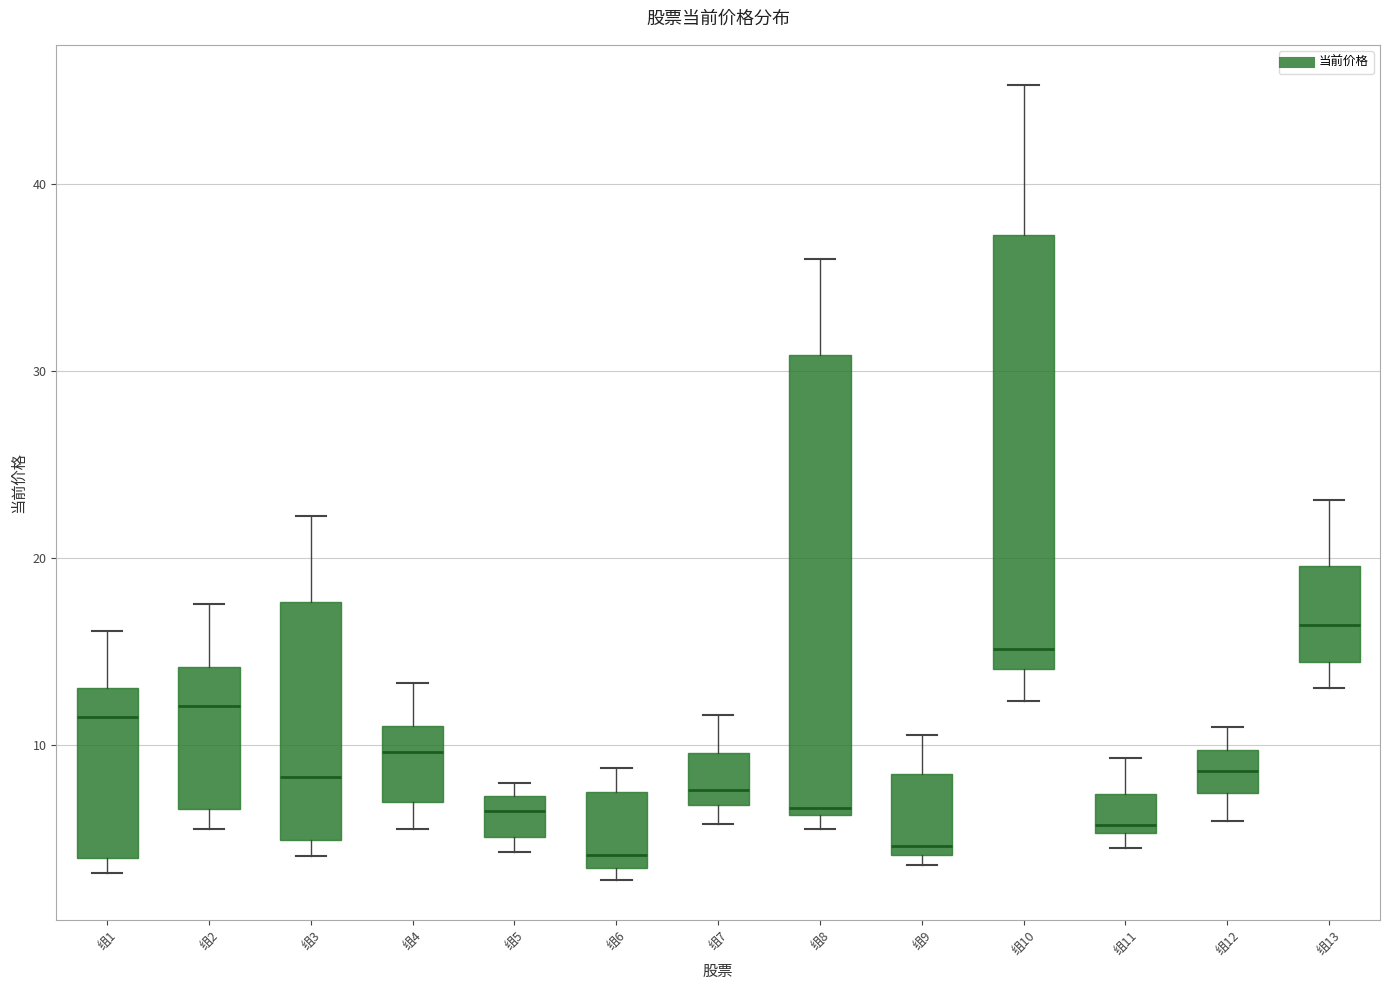

Which box has the highest median line?

组13